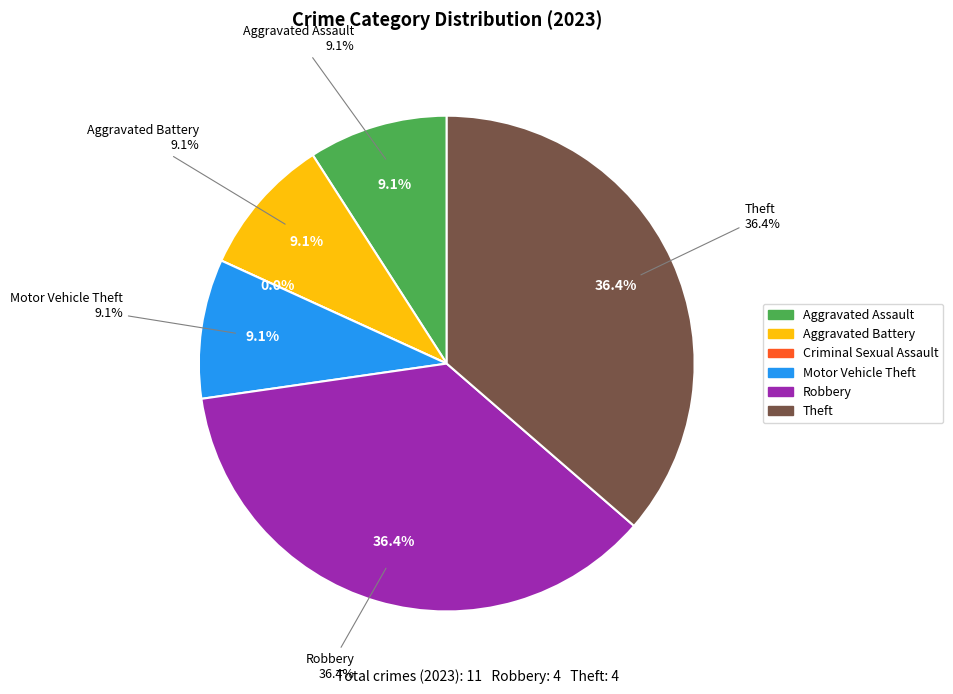

Is Robbery the majority of the pie?

No